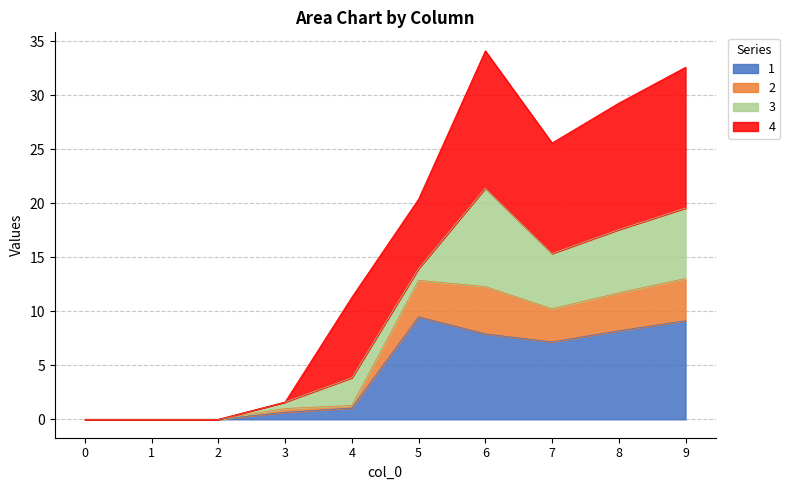

True or false: 2 and 1 intersect in this chart.

False